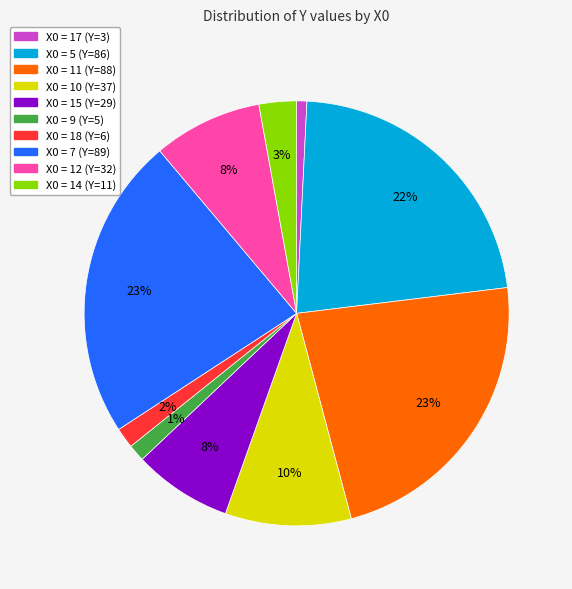

To the nearest percent, what is the difference between the largest and smallest slice percentages?

22%